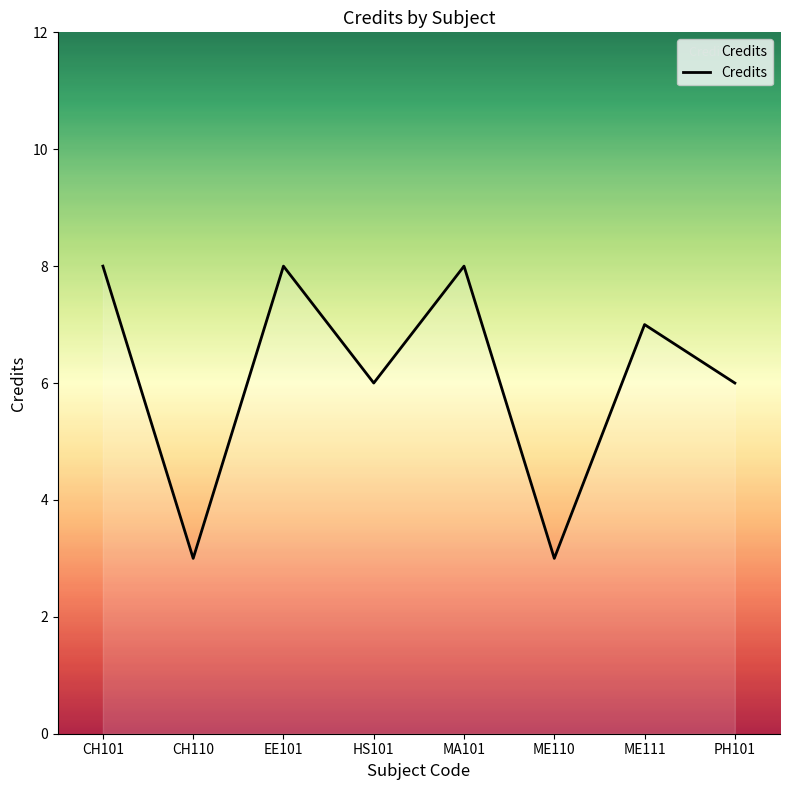

Read the value at ME111.

7